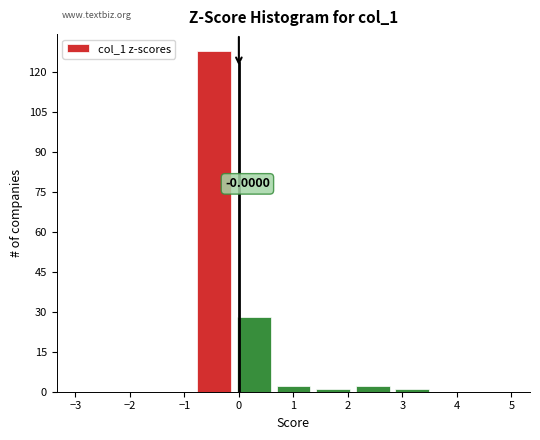

Over which range of the x-axis is the bar tallest?

-0.8 to -0.1